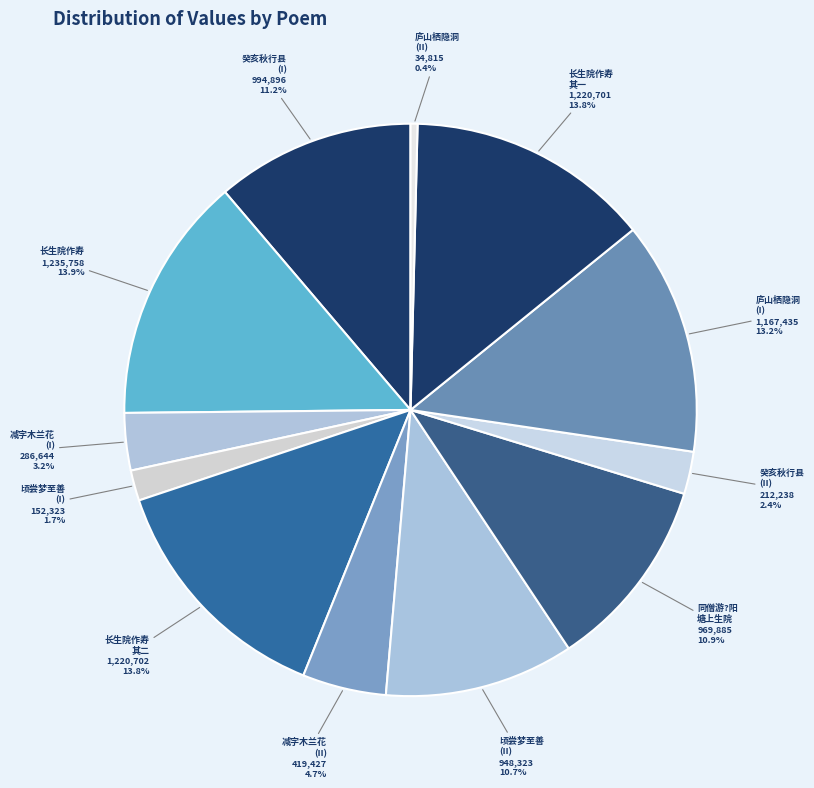

Is the sum of 庐山栖隐洞 (II) and 庐山栖隐洞 (I) greater than half?

No